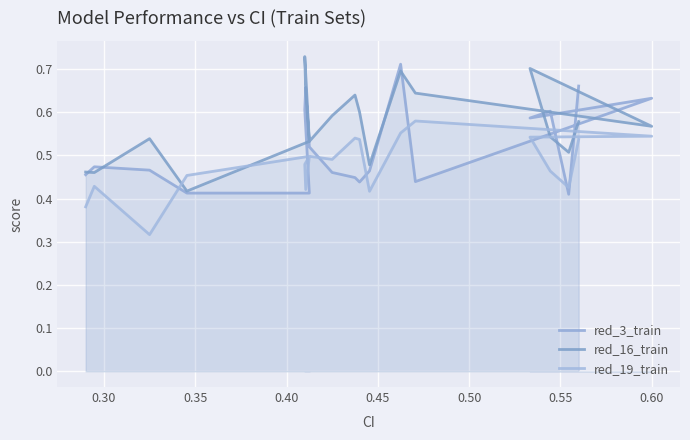

In red_19_train, how many points are higher than both neighbors (excluding endpoints)?

5